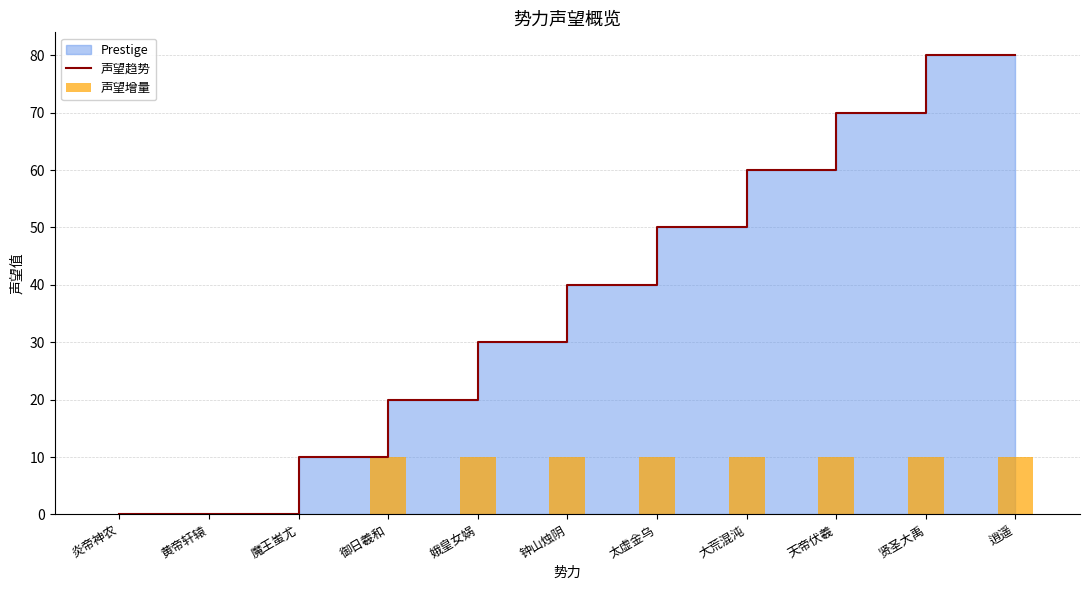

Which has a higher value, 钟山烛阴 or 御日羲和?

钟山烛阴